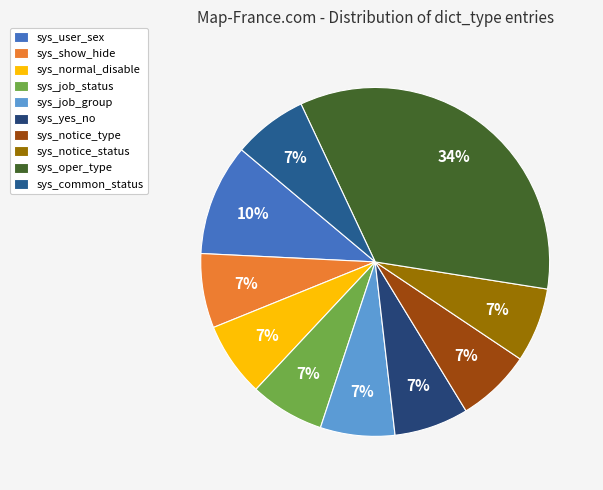

Count the number of slices in the pie.

10